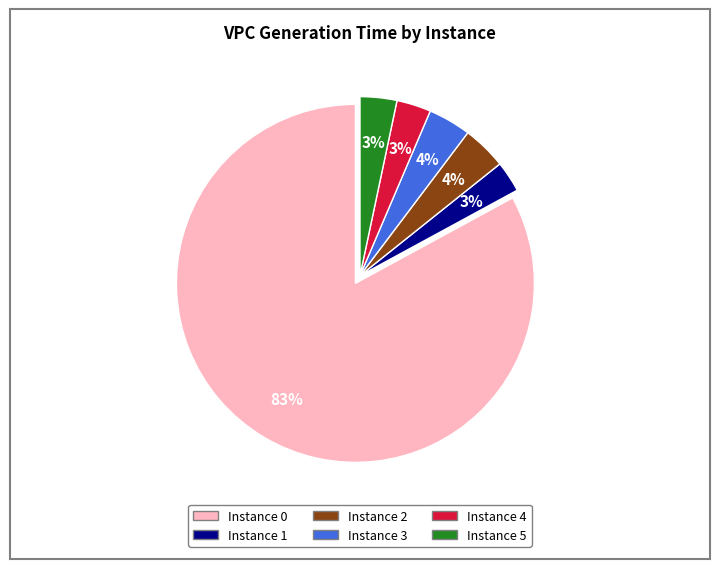

How many slices are in this pie chart?

6